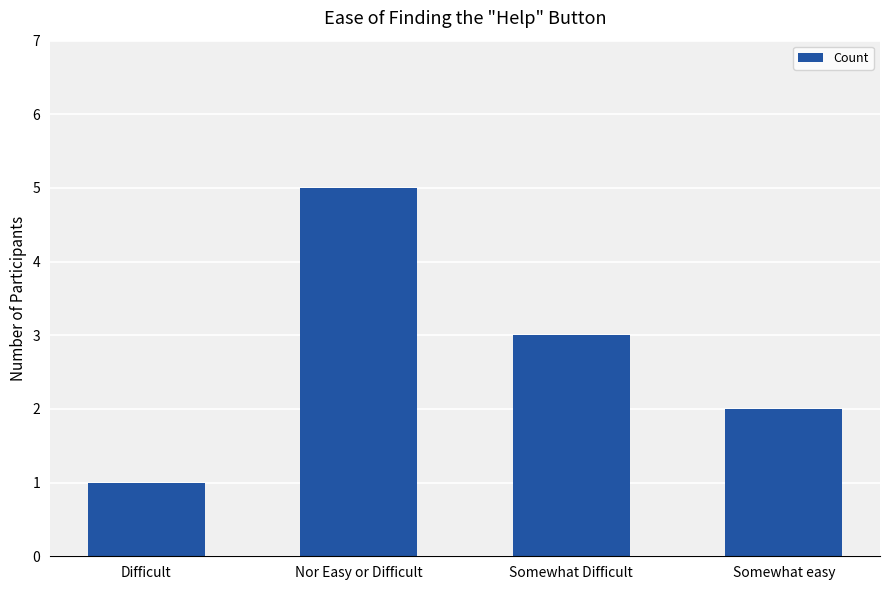

What is the difference between the second highest and minimum values?

2